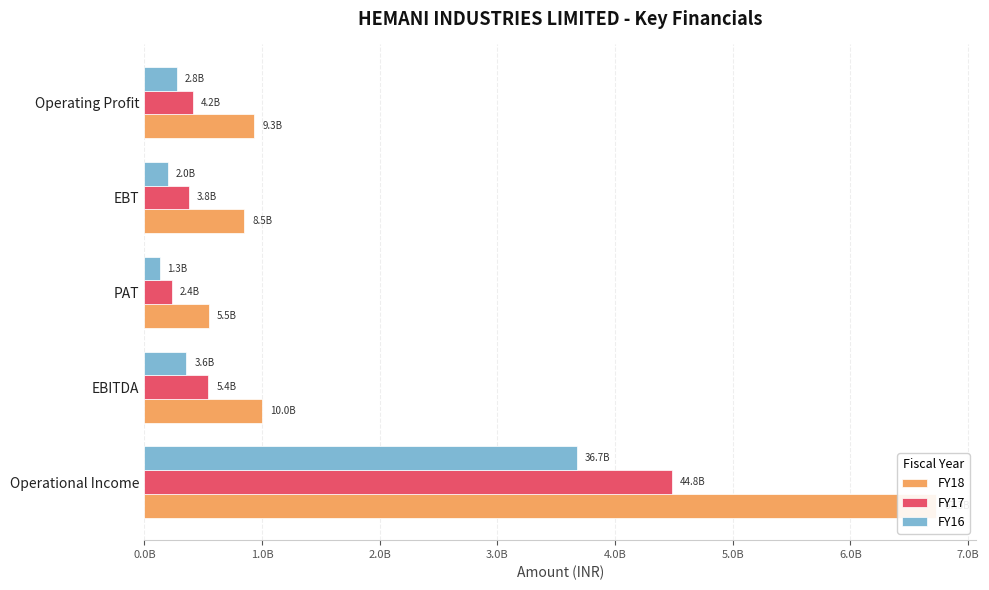

Between EBT and Operating Profit, which is larger?

Operating Profit